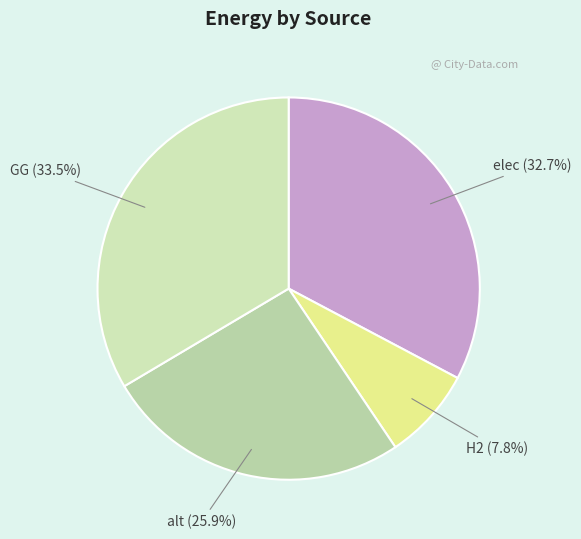

Rank the categories by value from lowest to highest.

H2, alt, elec, GG